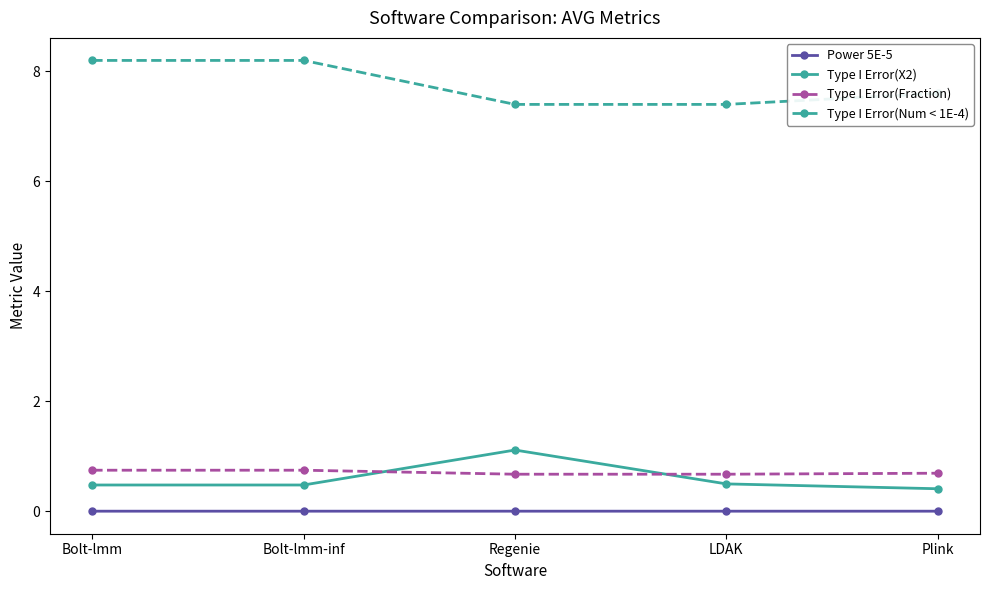

Does the chart have visible grid lines?

No